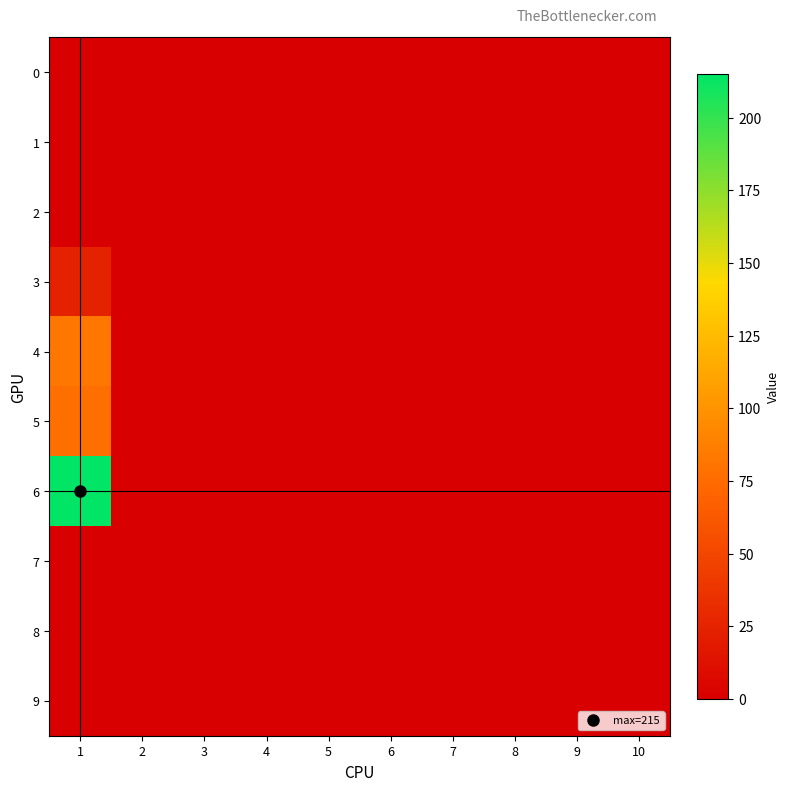

Which has a higher value, 9 or 8?

9